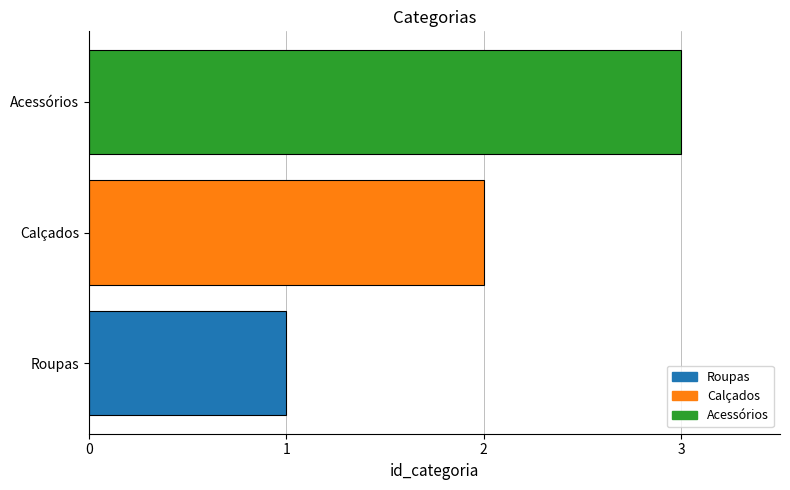

What is the average value?

2